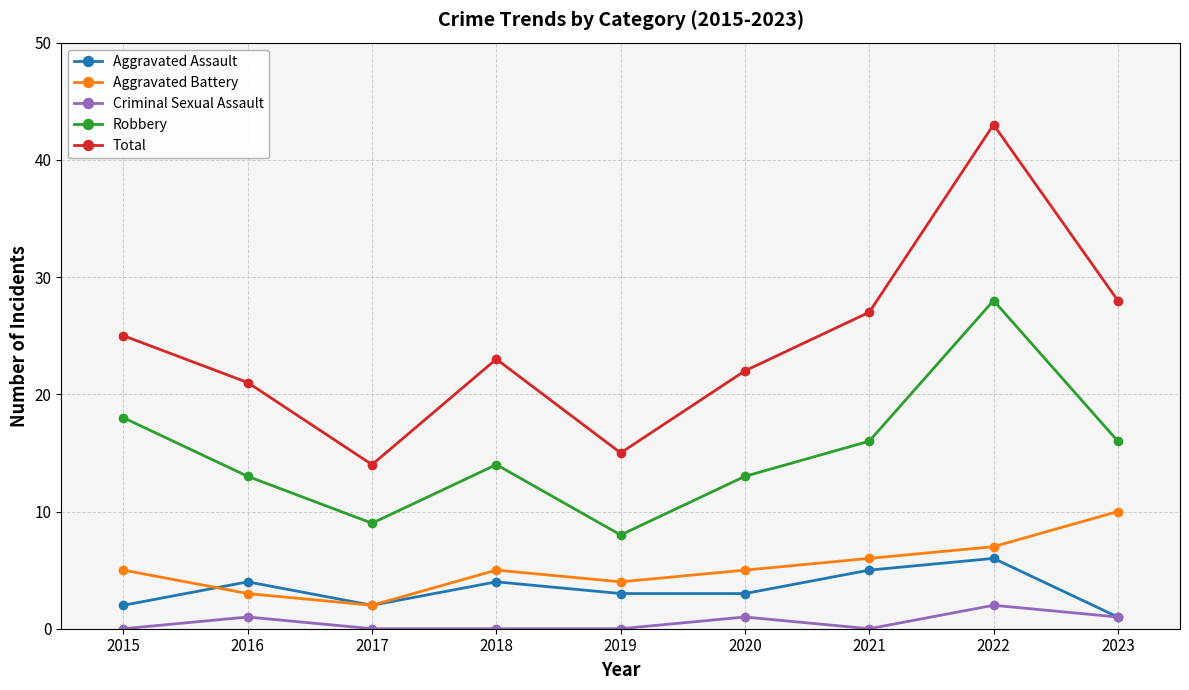

Which label corresponds to the largest value in the chart?

2022